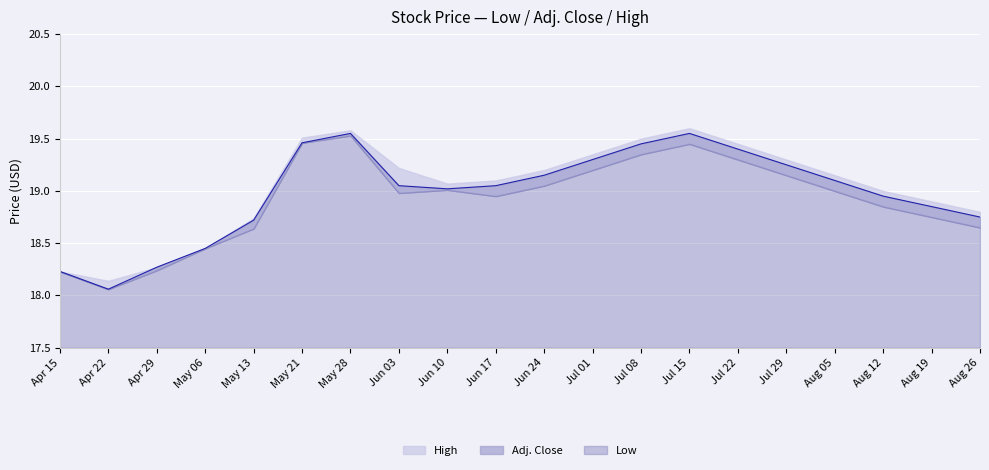

What is the average value of the Adj. Close series?

19.0